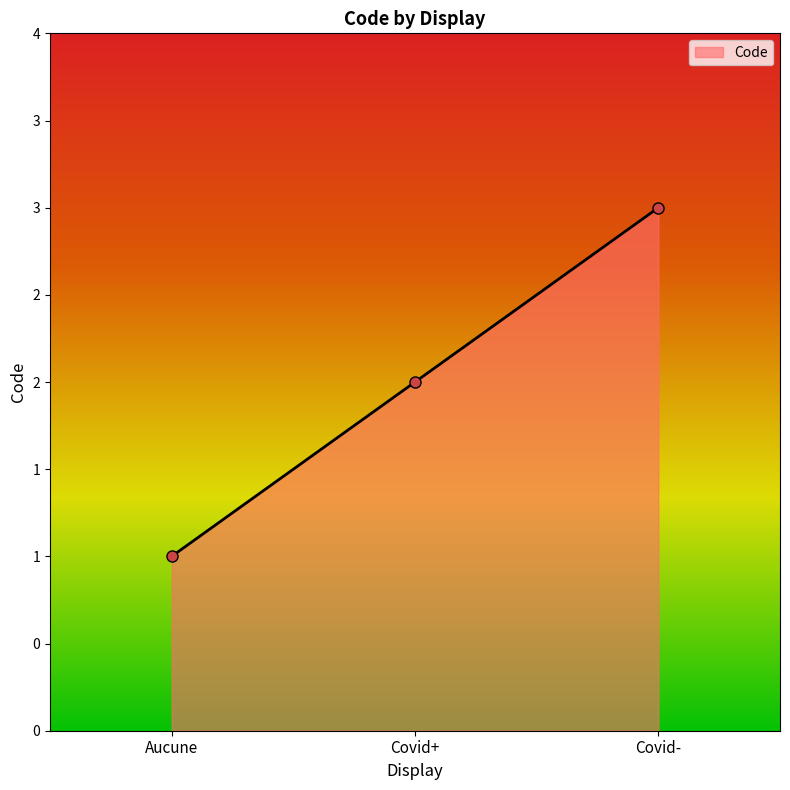

Which category has the lowest value across all series?

Aucune